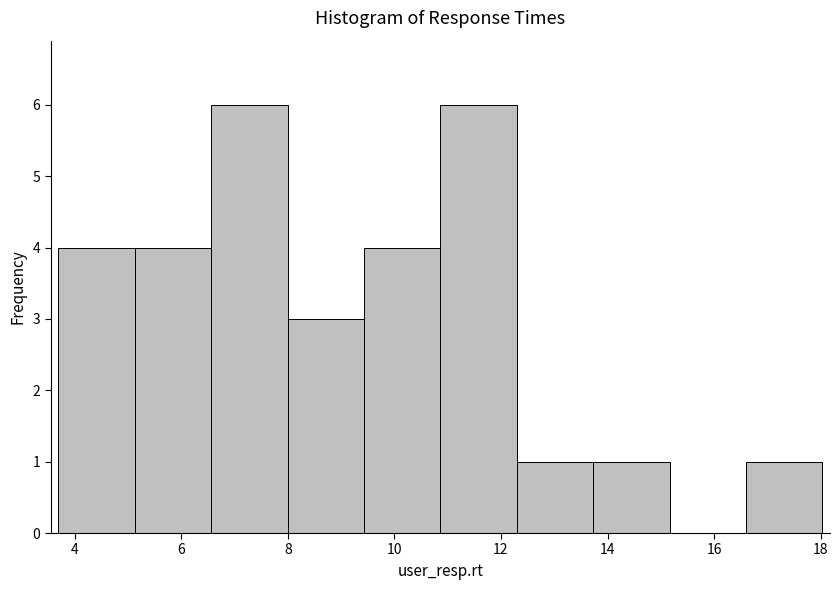

Reading left to right, transcribe this chart: for each bar, give the range it covers on the x-axis and its height. Neither the bar edges nor the heights are printed on the chart, so give them approximately, as read against the axes.

3.6 to 5.2: 4
5.2 to 6.6: 4
6.6 to 8.0: 6
8.0 to 9.4: 3
9.4 to 10.8: 4
10.8 to 12.2: 6
12.2 to 13.8: 1
13.8 to 15.2: 1
15.2 to 16.6: 0
16.6 to 18.0: 1